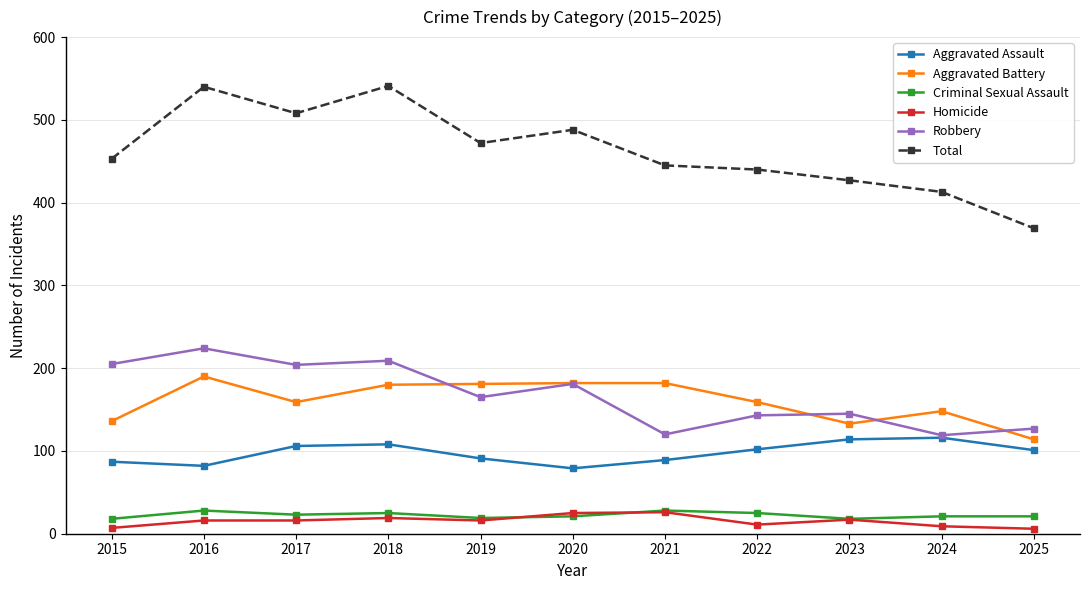

Which series has the largest total across all categories?

Total